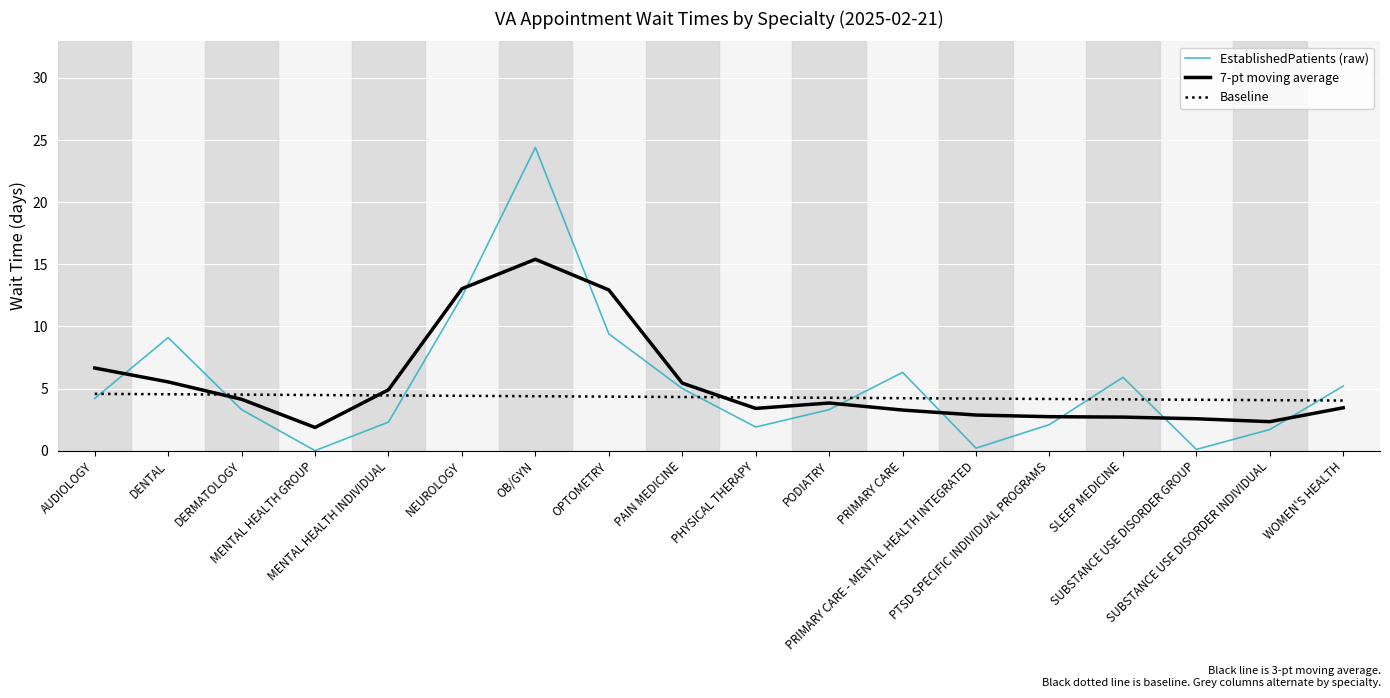

List the series in order of their peak value, lowest first.

Baseline, 7-pt moving average, EstablishedPatients (raw)